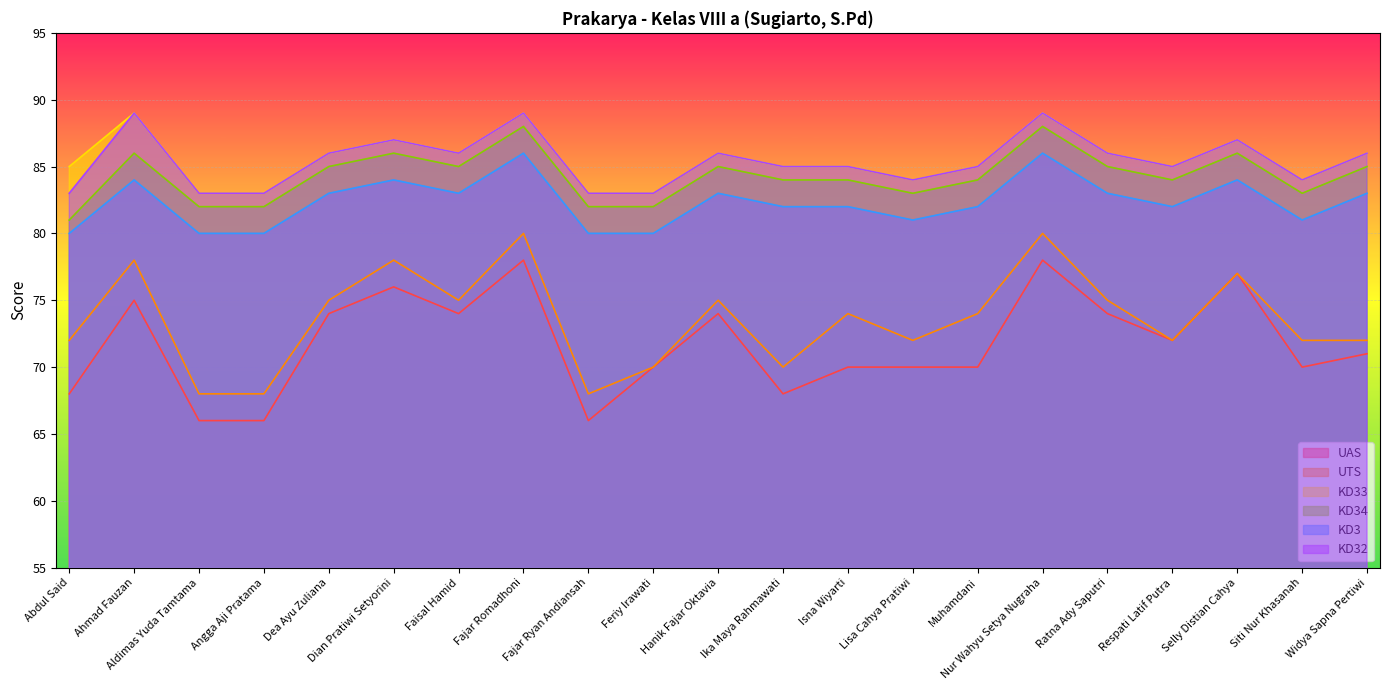

True or false: KD34 and KD3 cross at least once.

False